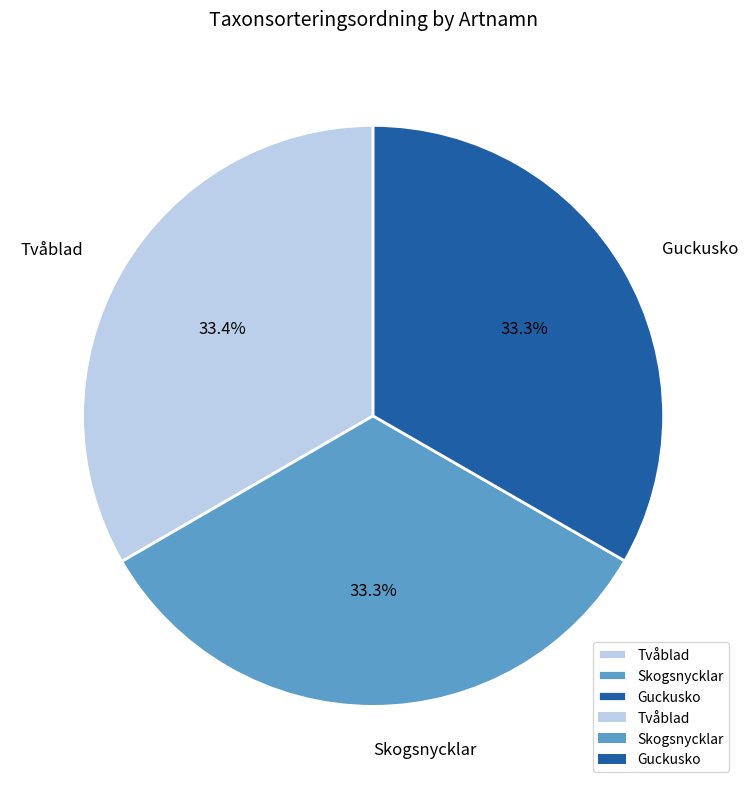

How many slices are in this pie chart?

3